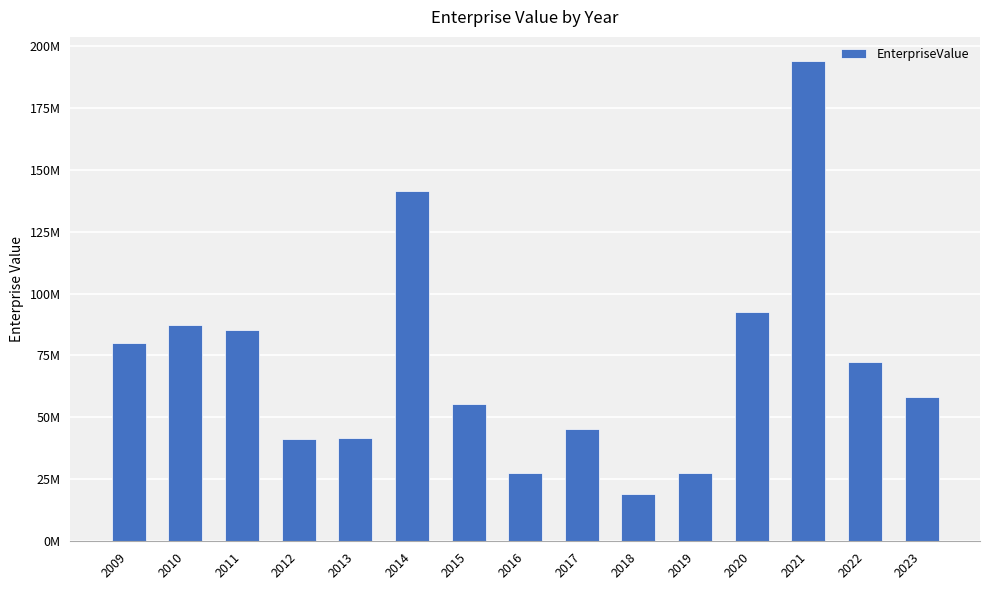

What is the difference between the maximum and minimum values?

174738233.4